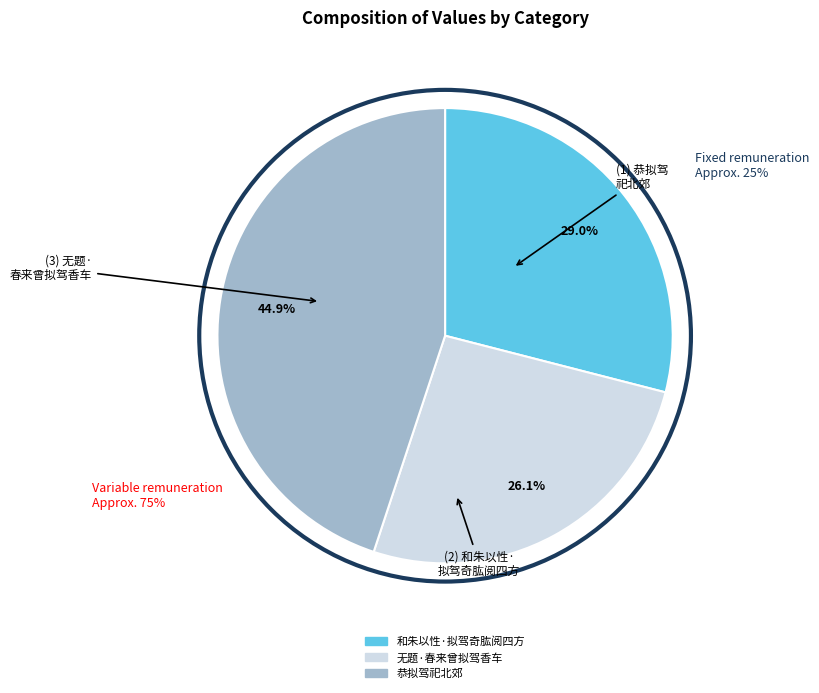

What is the ratio of the value at 恭拟驾祀北郊 to the value at 和朱以性·拟驾奇肱阅四方?

1.5